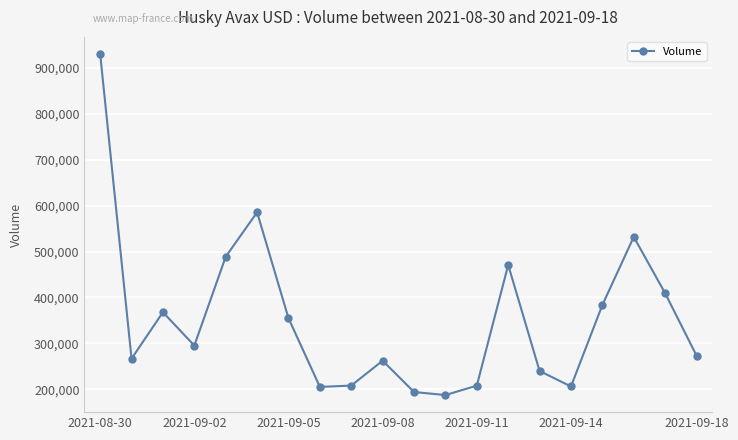

What is the smallest value displayed?

187335